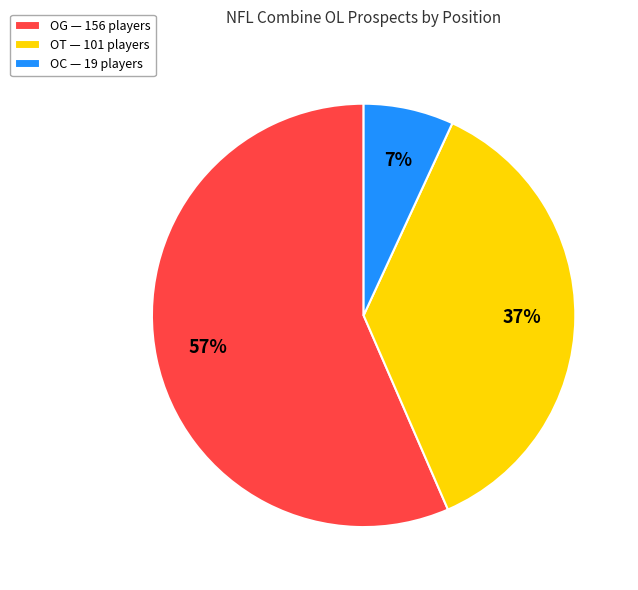

To the nearest percent, what is the difference between the OT and OG slice percentages?

20%